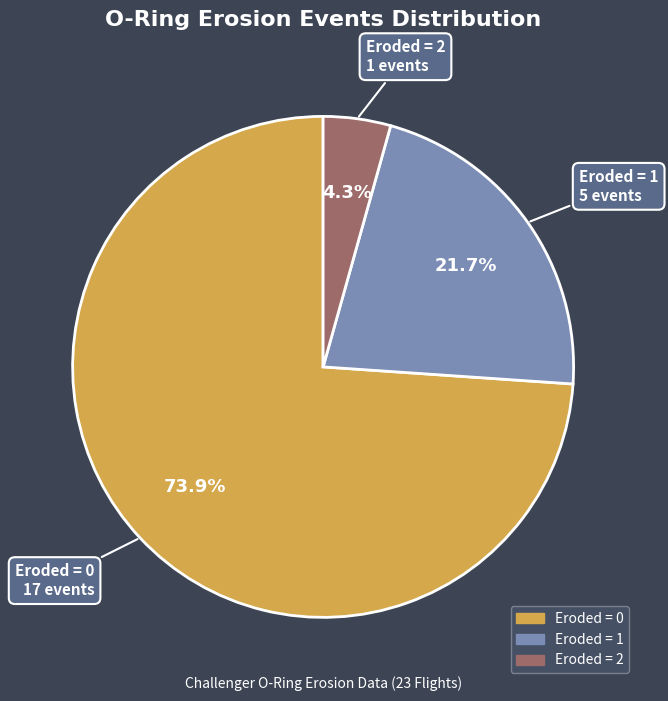

What is the ratio of the value at Eroded = 0 to the value at Eroded = 1?

3.4